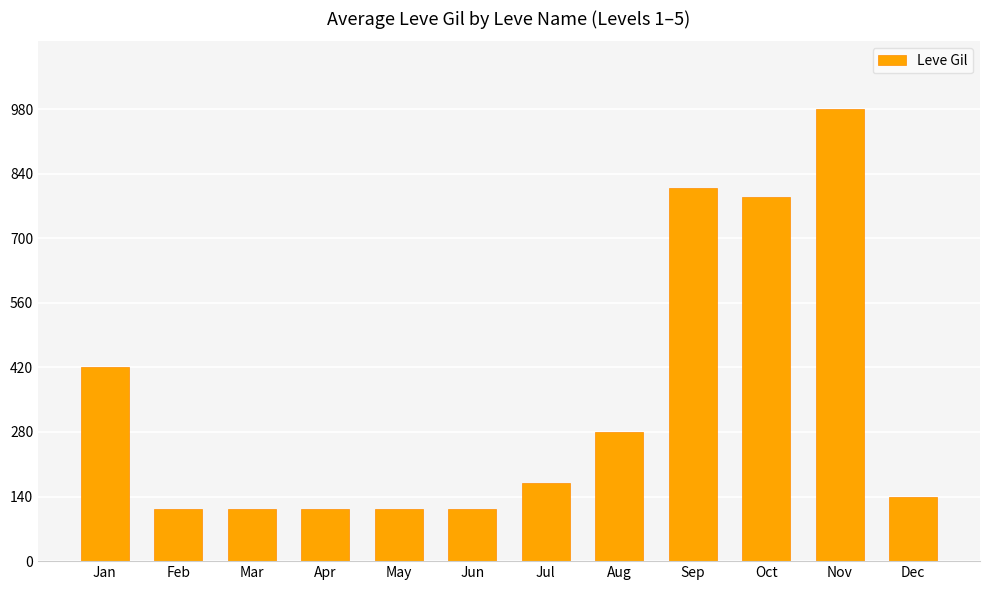

What is the sum of all values?

4151